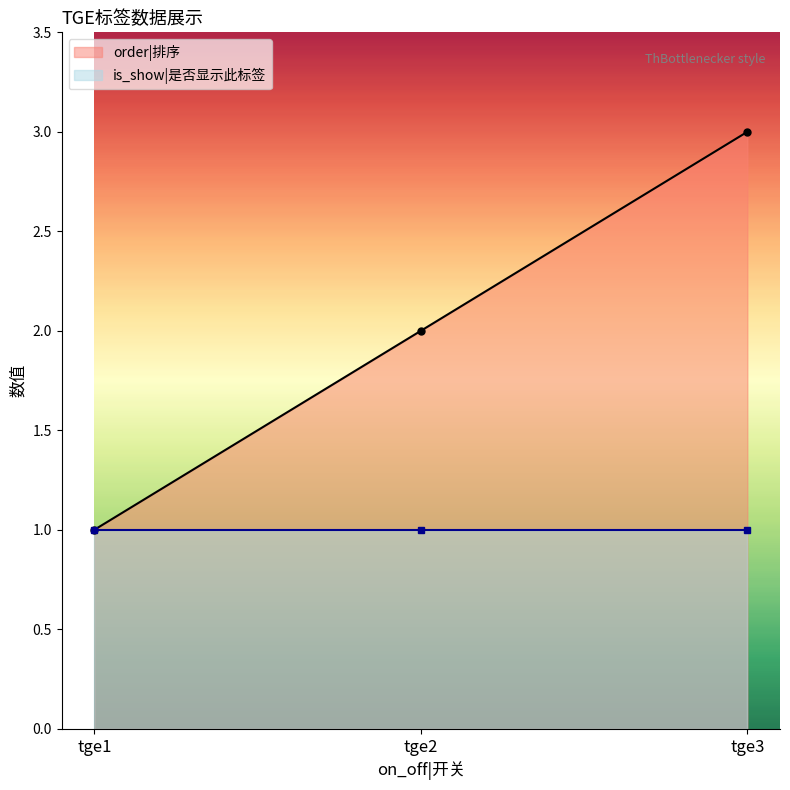

What is the maximum value shown in the chart?

3